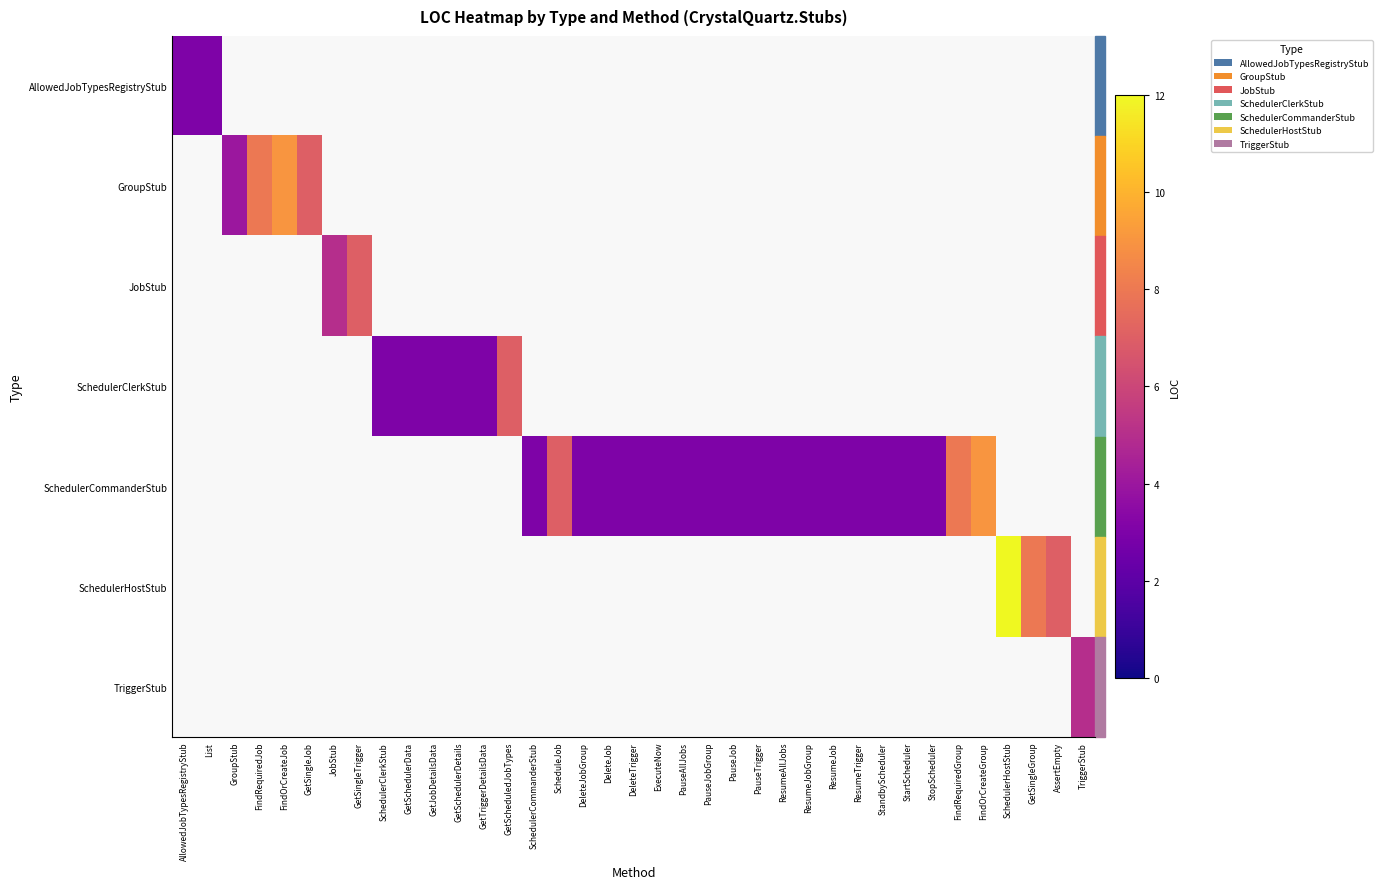

What is the maximum value shown in the chart?

12.0